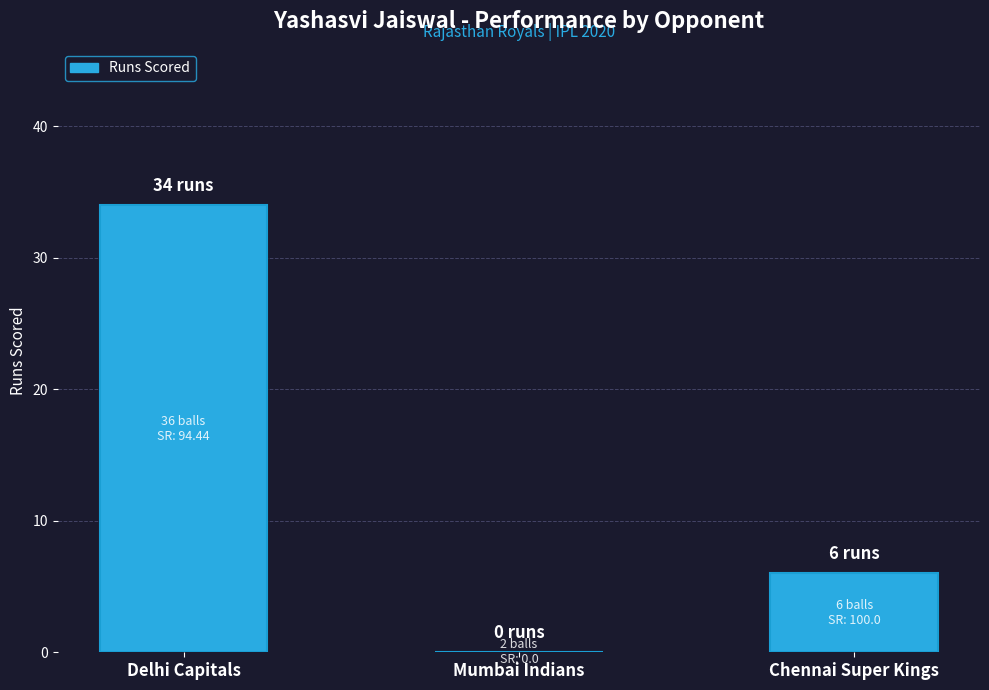

Reading left to right, extract all data points from this chart.

Delhi Capitals=34	Mumbai Indians=0	Chennai Super Kings=6